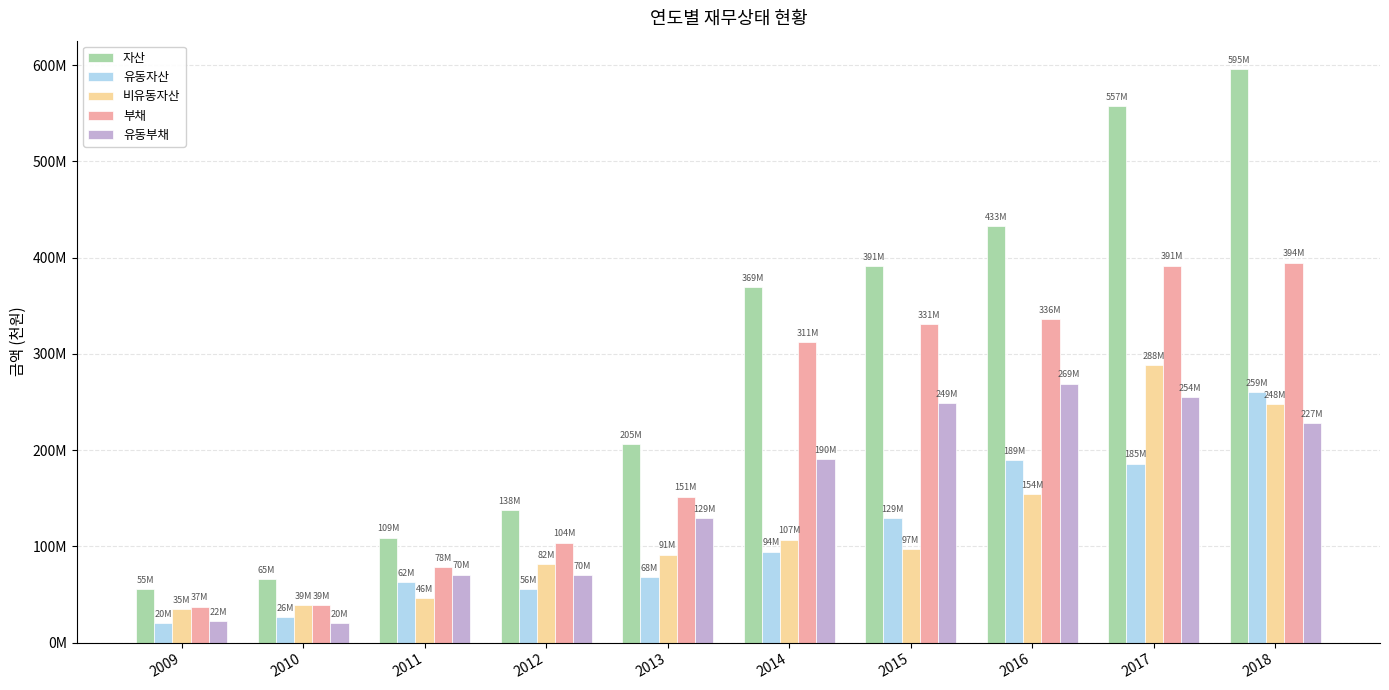

Are the bars grouped side by side (vs. stacked)?

Yes